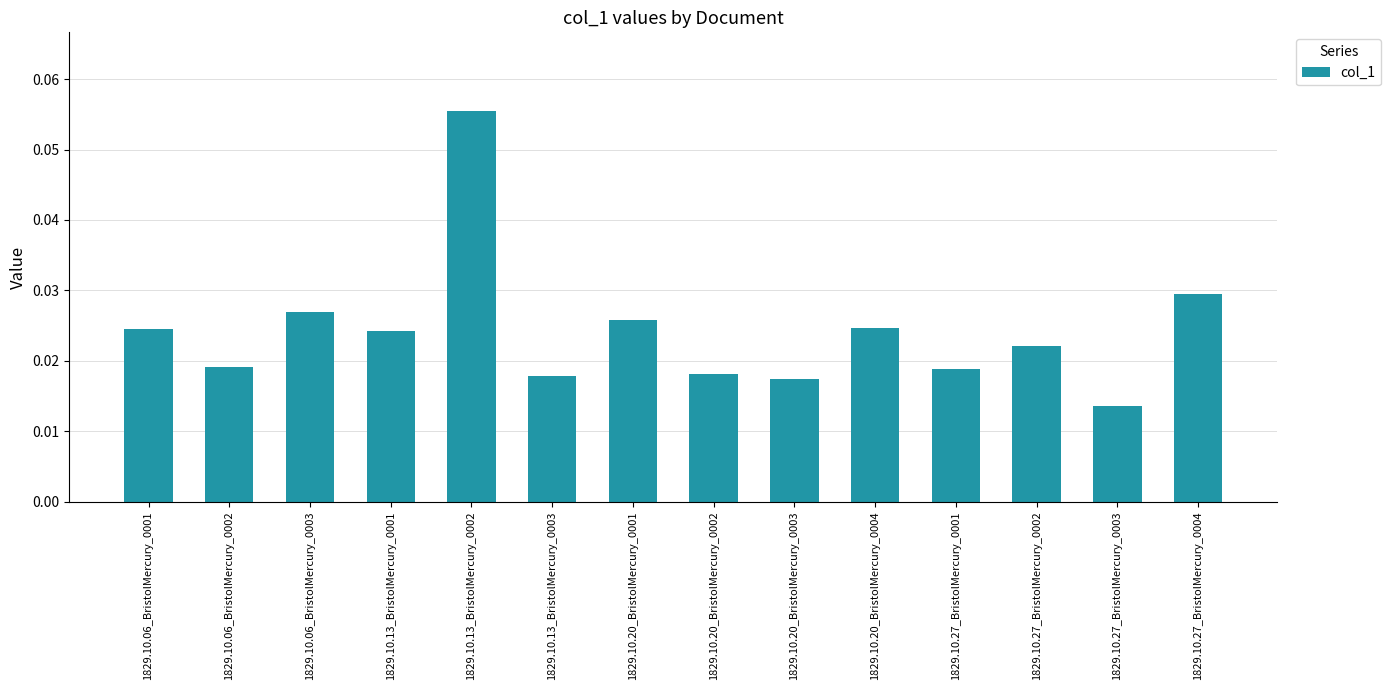

What is the sum of all values?

0.3